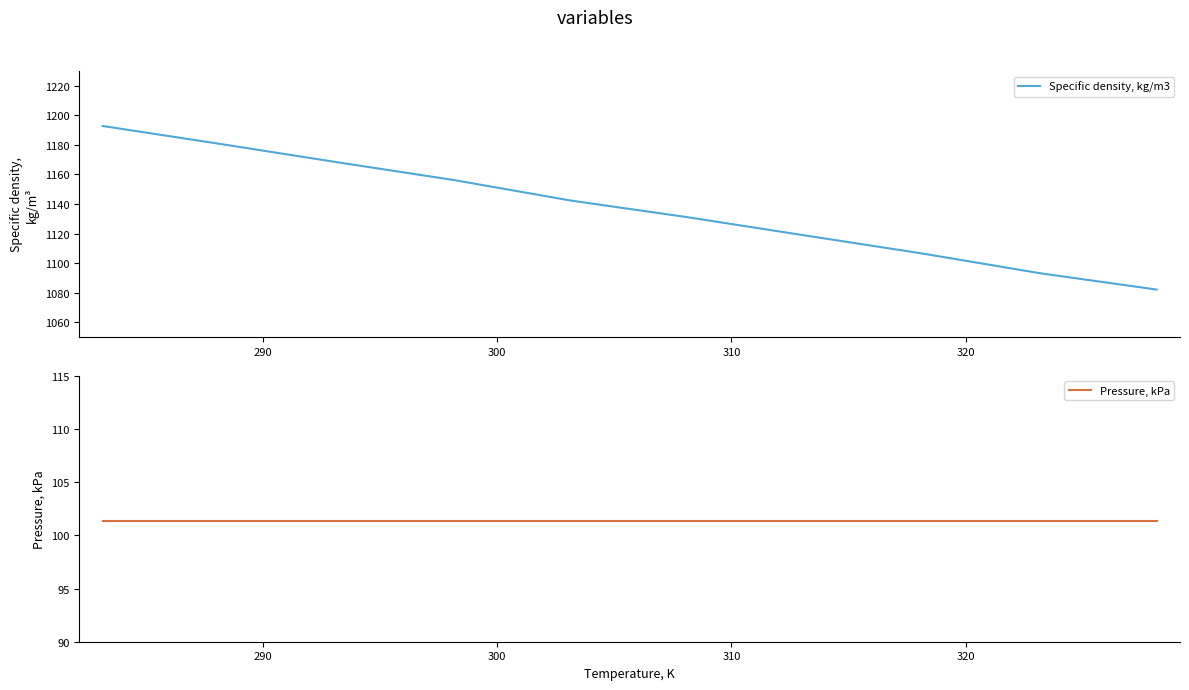

How many data points does each series have?

10